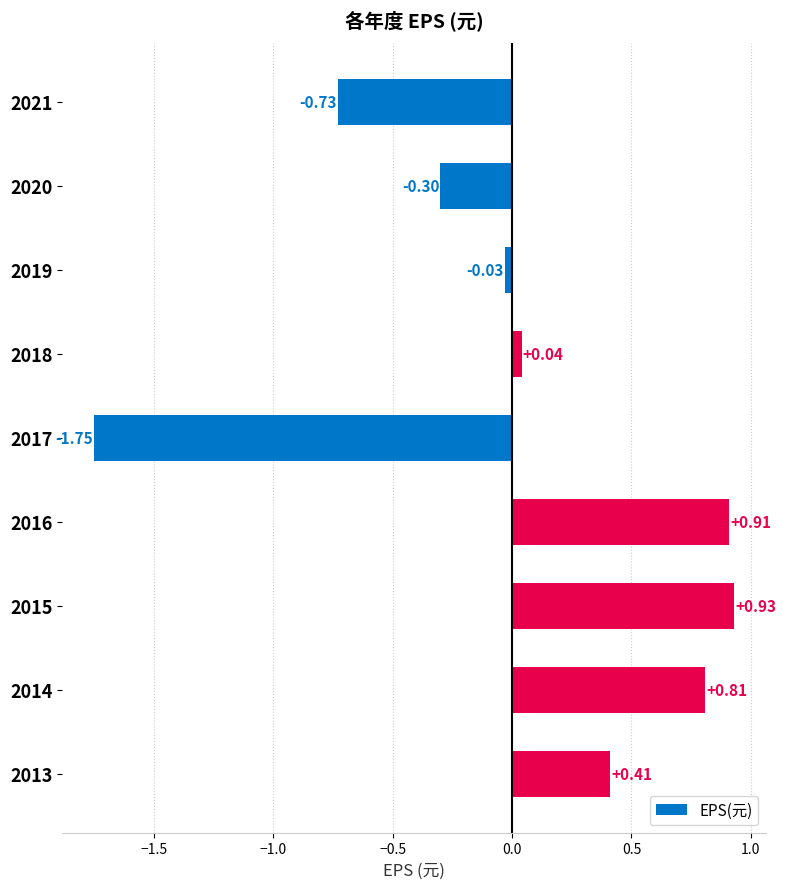

Between 2018 and 2014, which is larger?

2014